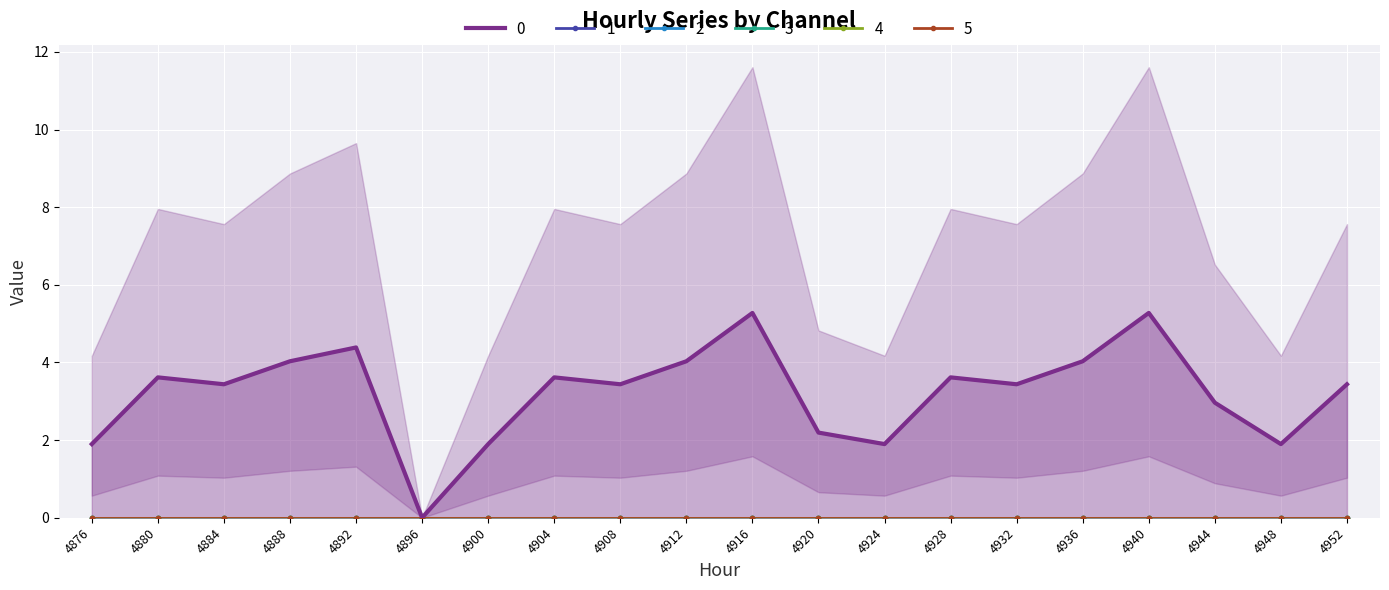

The 2 series shows 0.0 at 4916. True or false?

True